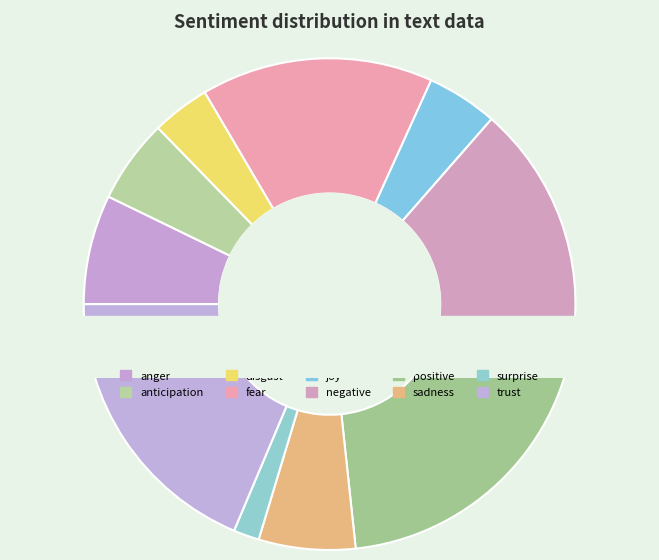

Which slice is the largest?

positive